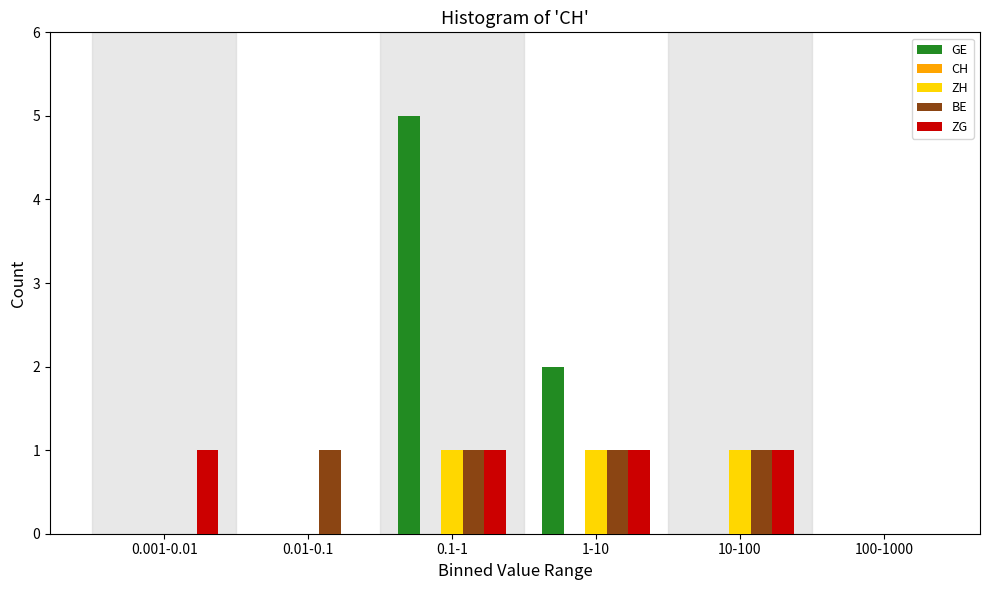

At which label does GE reach its peak?

0.1-1